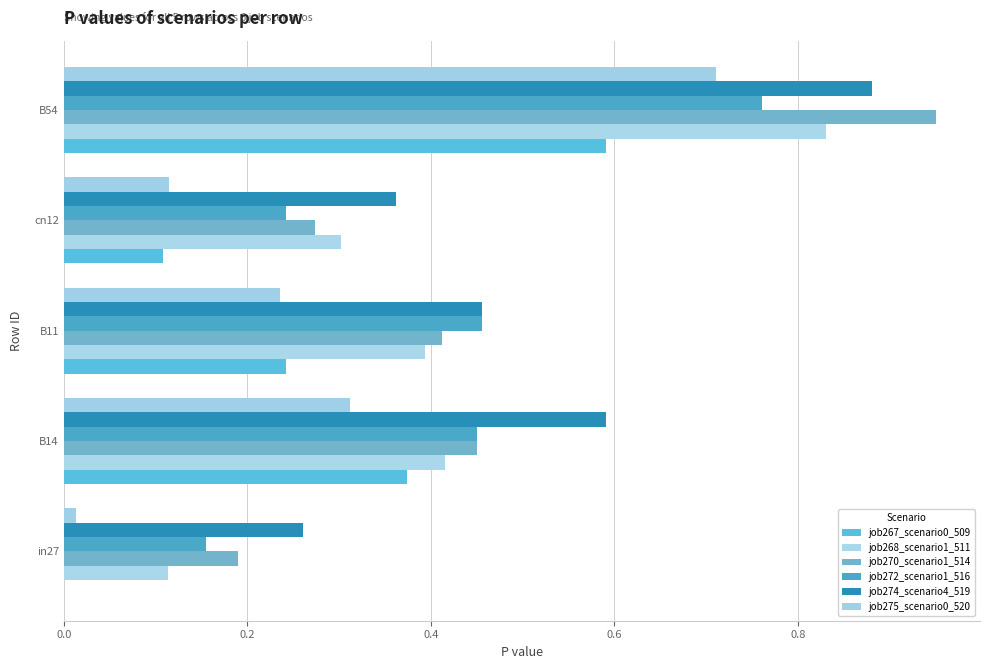

How many data points does each series have?

5